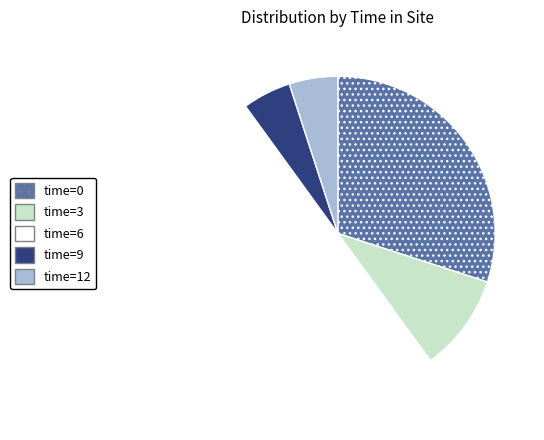

Count the number of slices in the pie.

5